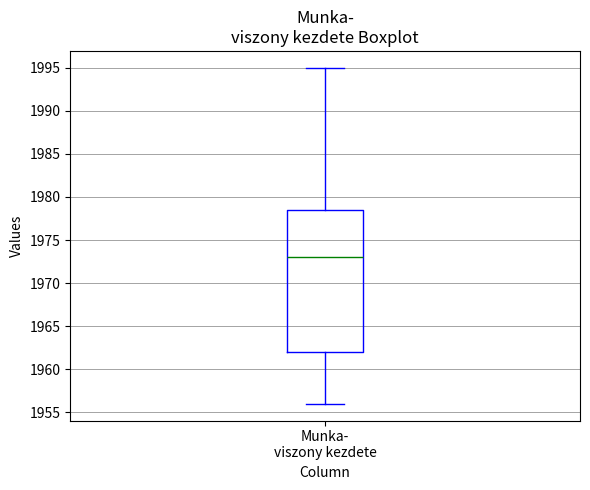

Transcribe this box plot: give where the median line is, the range the box spans, and where the two whiskers end, as read against the y-axis. The values are not printed on the chart, so give them approximately, as read against the axis.

median 1973.0, box 1962.0 to 1978.5, whiskers 1956.0 to 1995.0